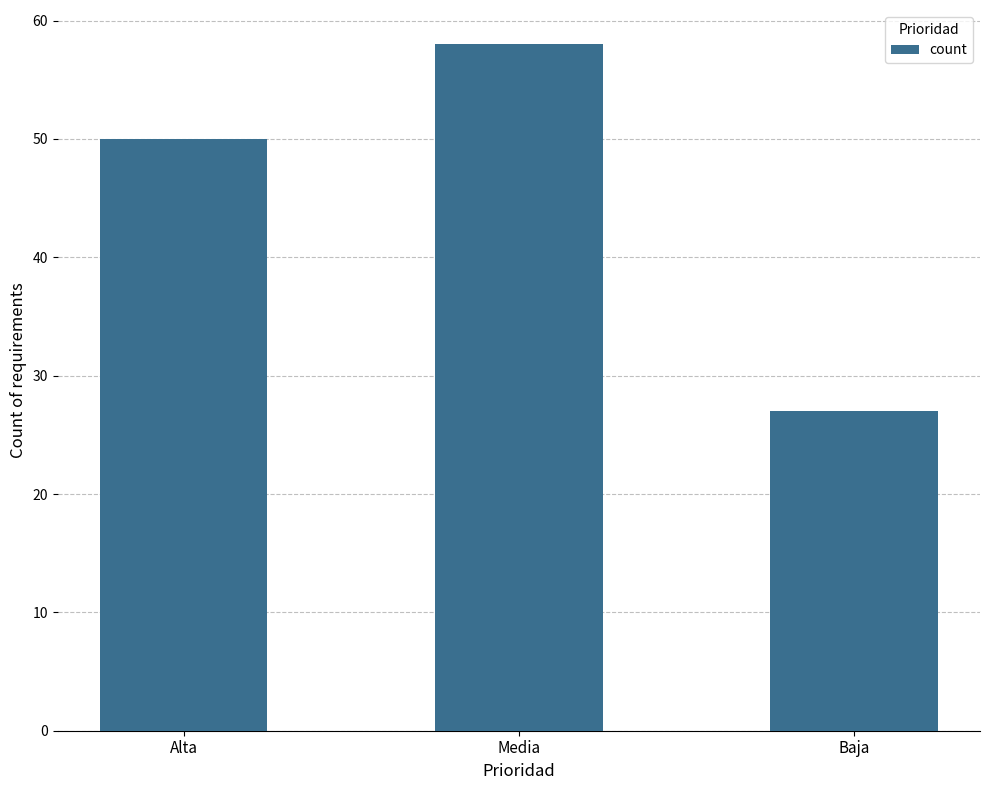

What is the change in value from Media to Baja?

-31